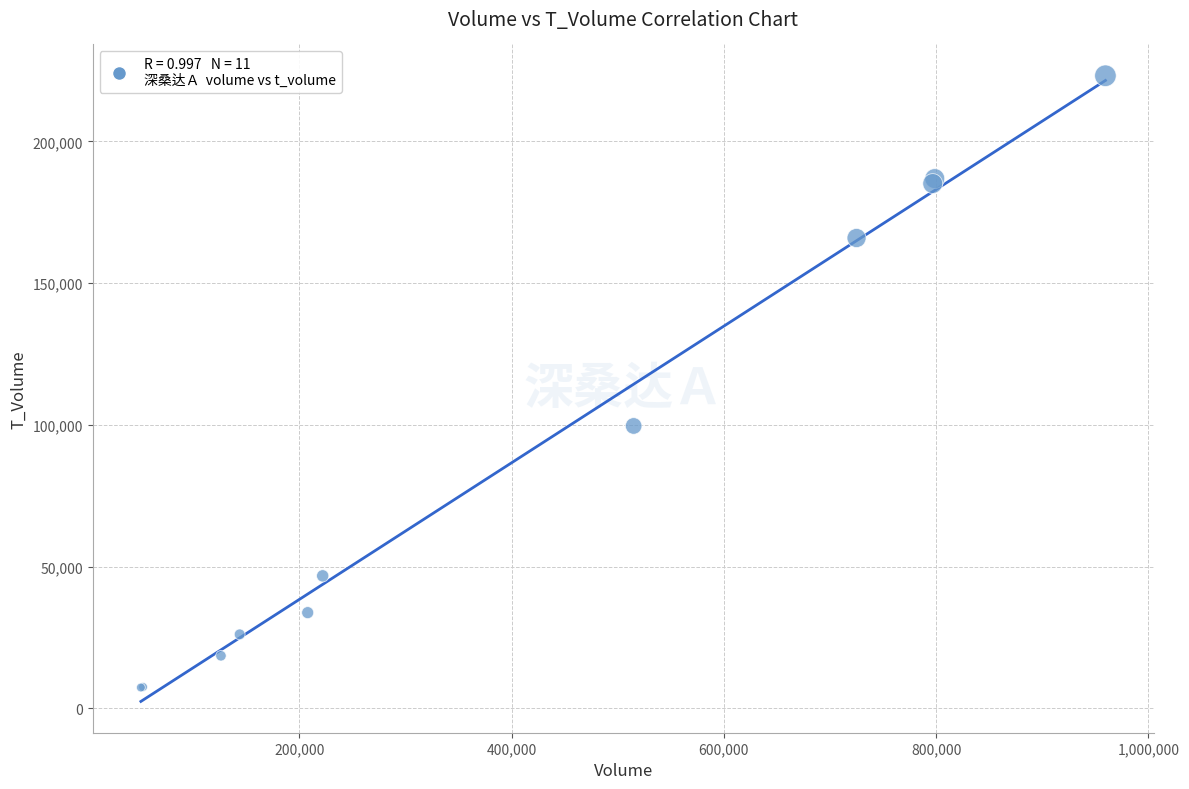

What Y value in the scatter plot is closest to 115272?

99637